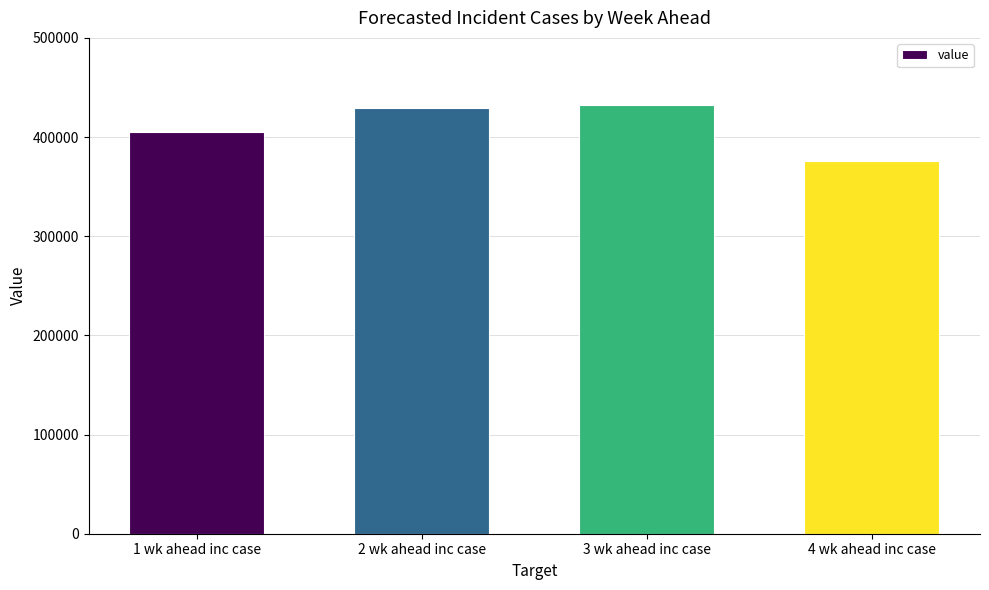

How many distinct data groups are displayed?

1